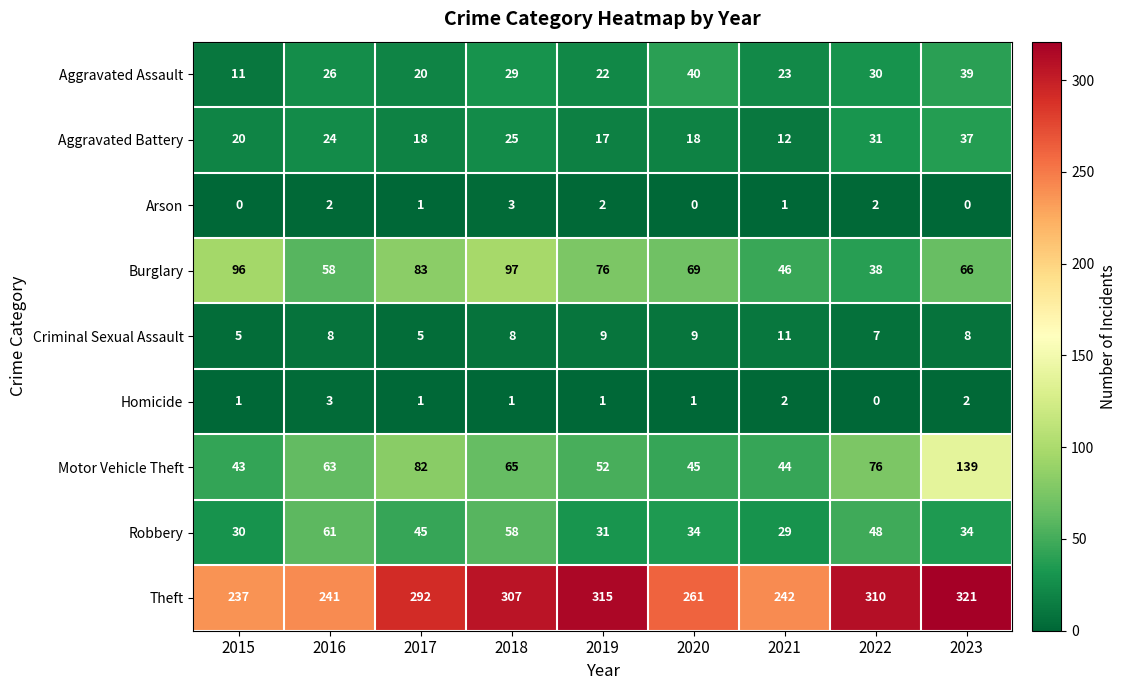

True or false: Theft has a value of 310 at 2022.

True